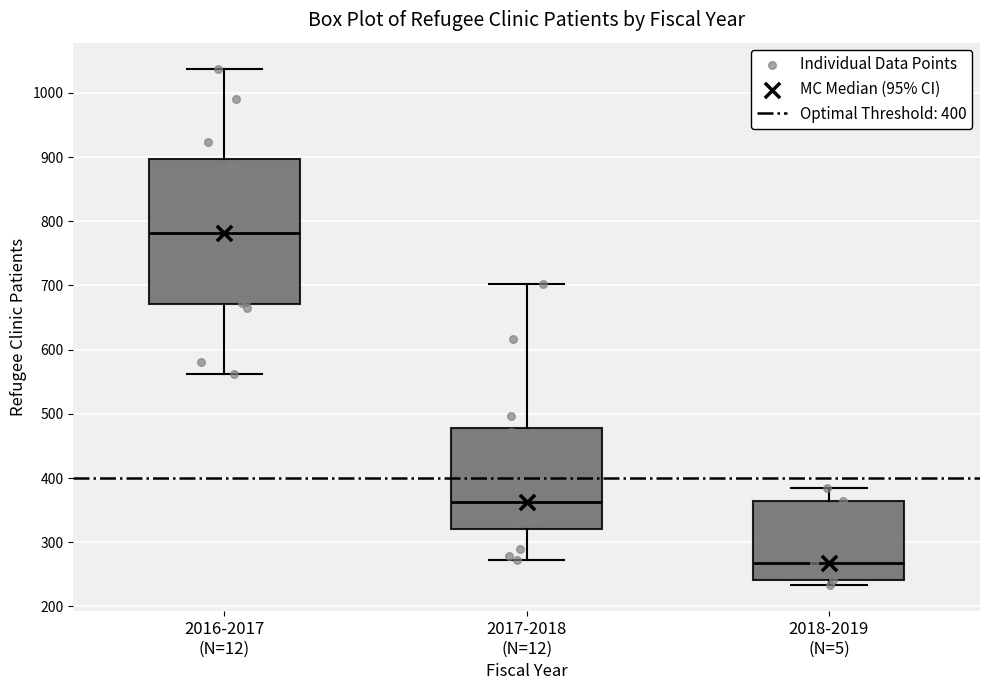

Comparing the boxes themselves (not the whiskers), which one is the tallest?

2016-2017 (N=12)